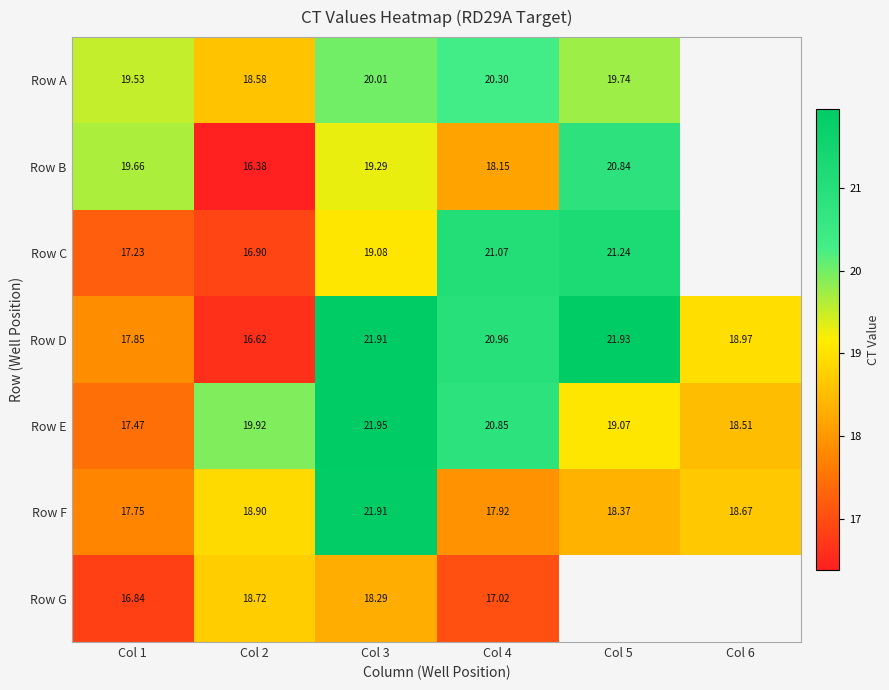

How many series are shown in this chart?

7